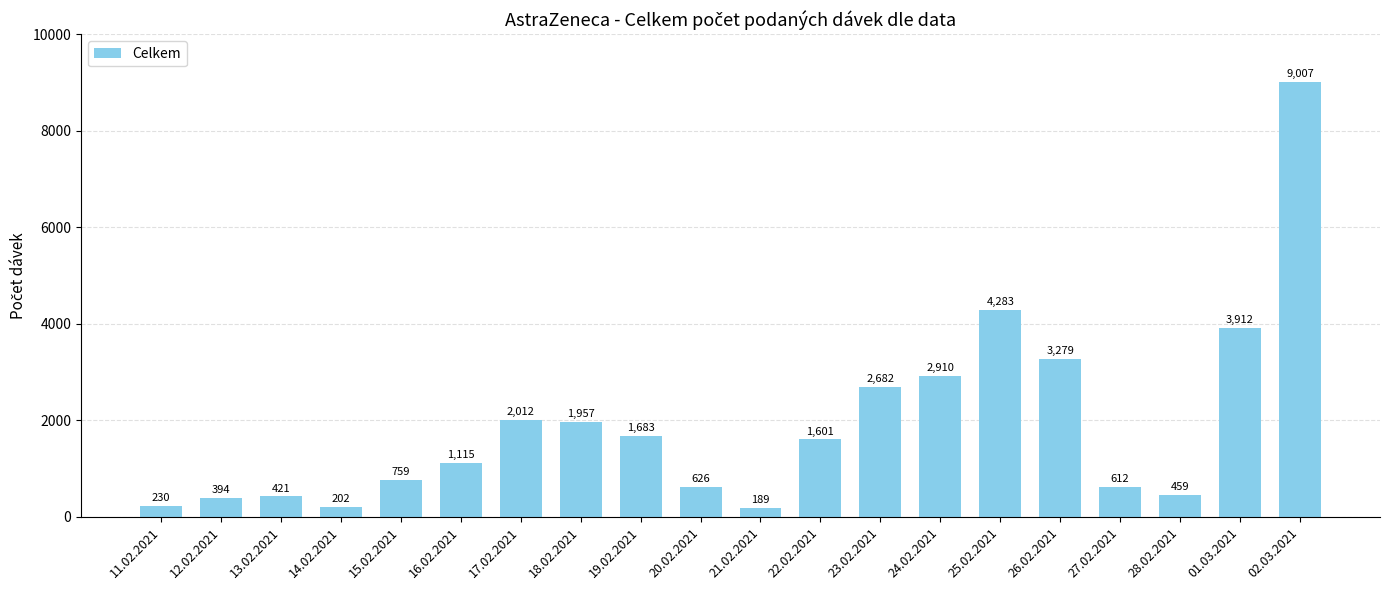

What is the ratio of the value at 20.02.2021 to the value at 23.02.2021?

0.2